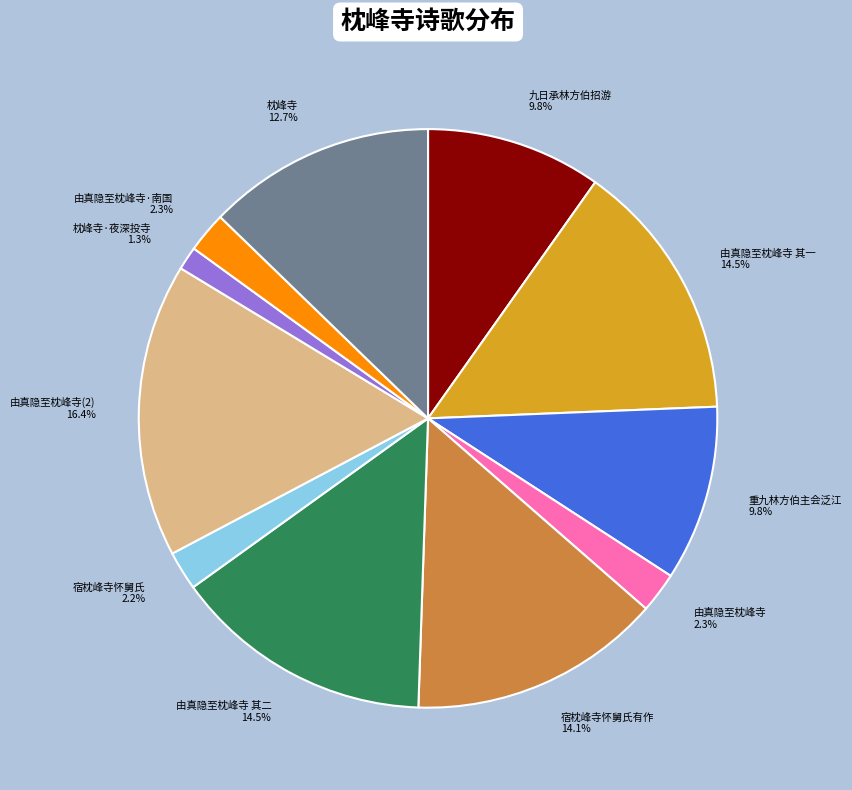

What is the largest slice in the pie chart?

由真隐至枕峰寺(2)